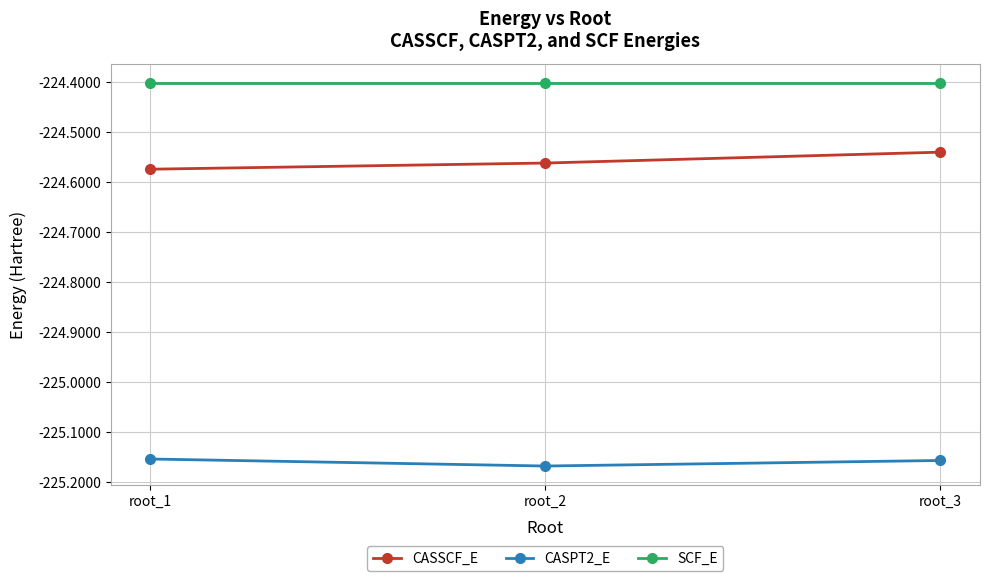

The SCF_E series shows -65.2 at root_1. True or false?

False